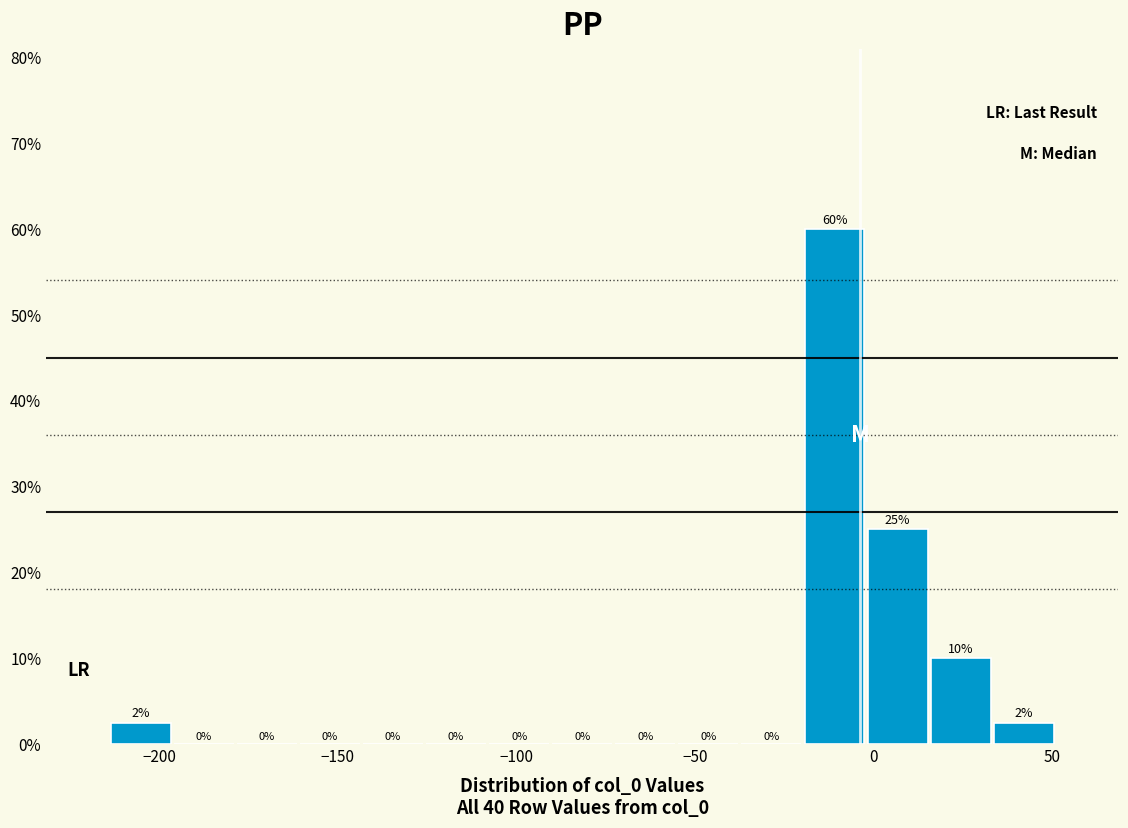

Around what value on the x-axis is the tallest bar? Give the approximate position of its centre, as read against the axis.

-10